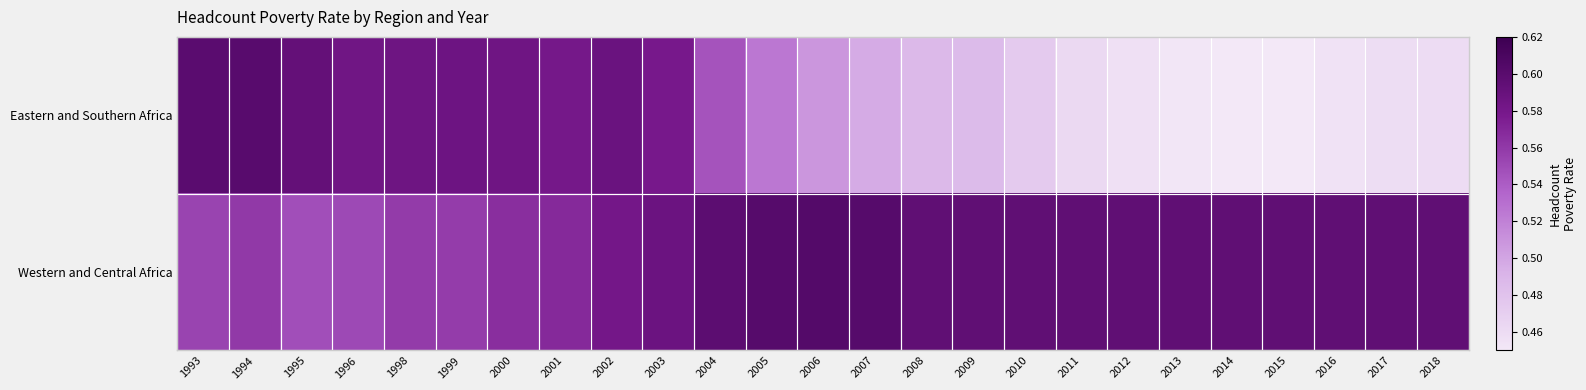

Rank the series by their maximum value, from highest to lowest.

Western and Central Africa, Eastern and Southern Africa